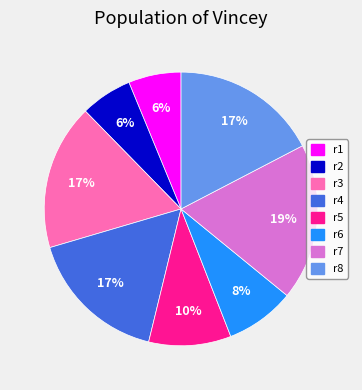

Which has a higher value, r6 or r8?

r8